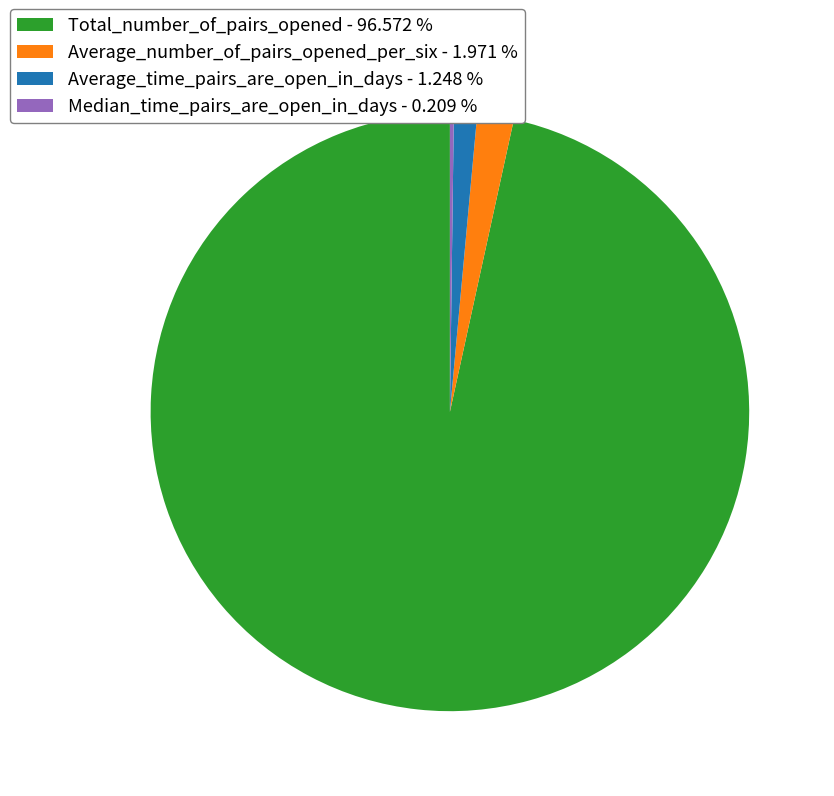

Which slice is the largest?

Total_number_of_pairs_opened